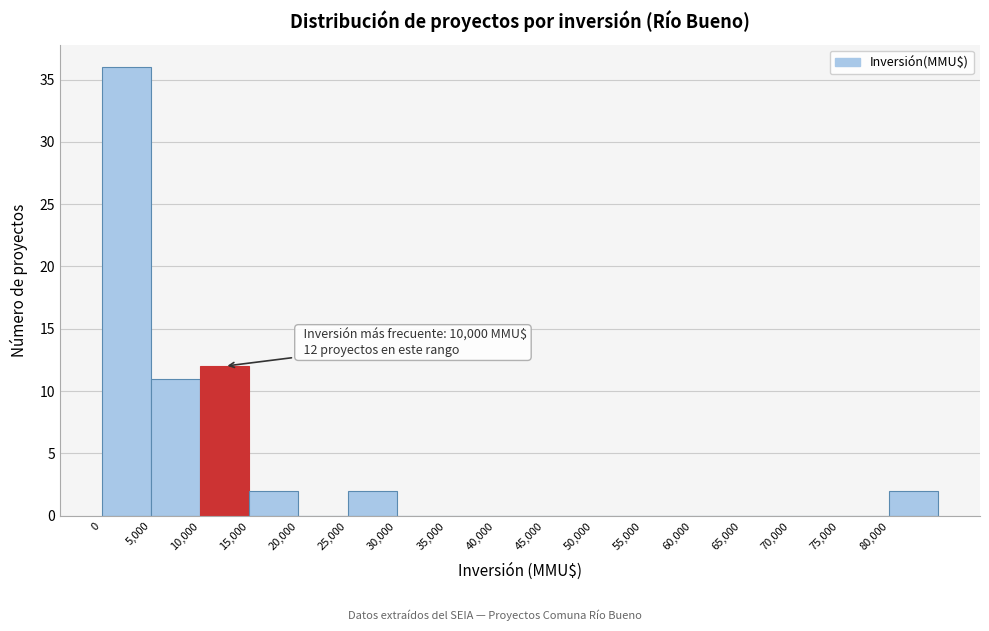

Over which range of the x-axis is the bar tallest?

0 to 5000